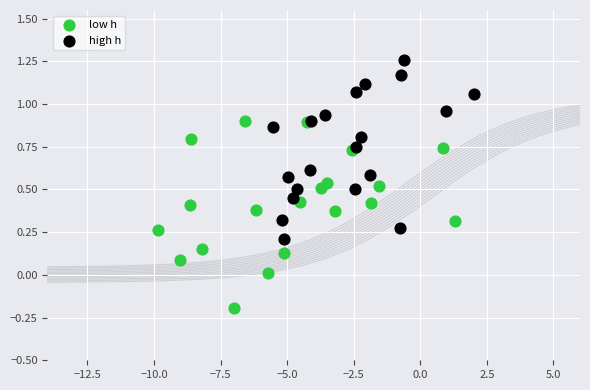

Which series contains the lowest Y value?

low h